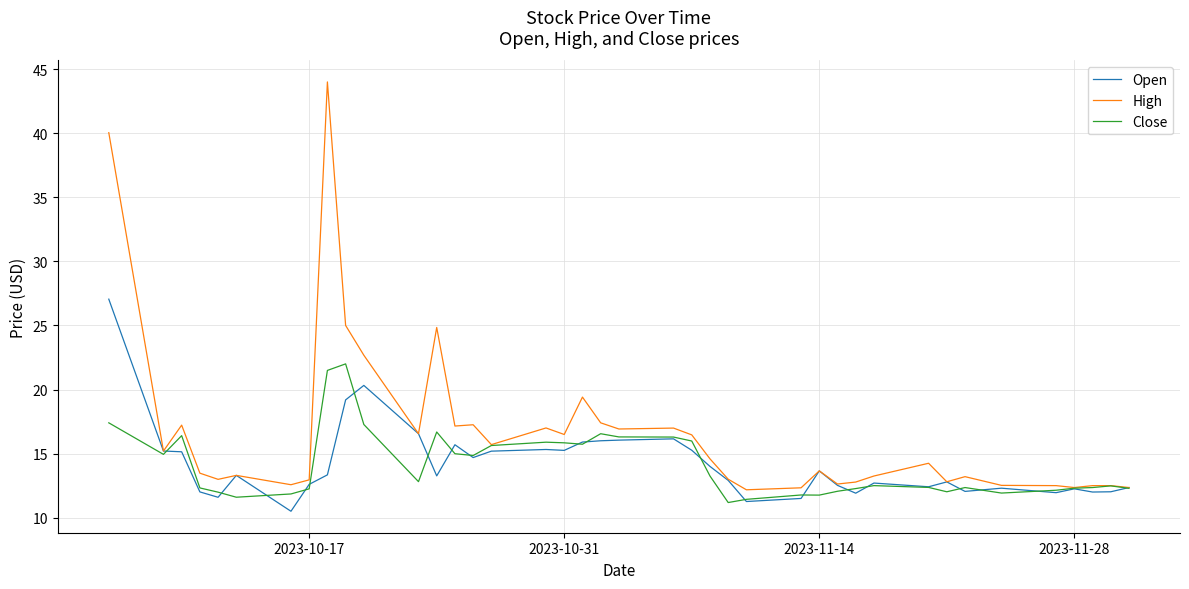

List the series in order of their peak value, highest first.

High, Open, Close